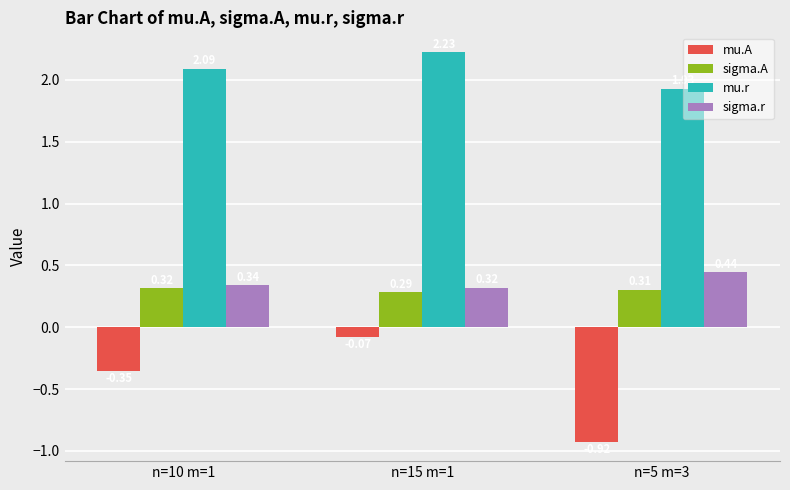

Count the number of data series in this chart.

4